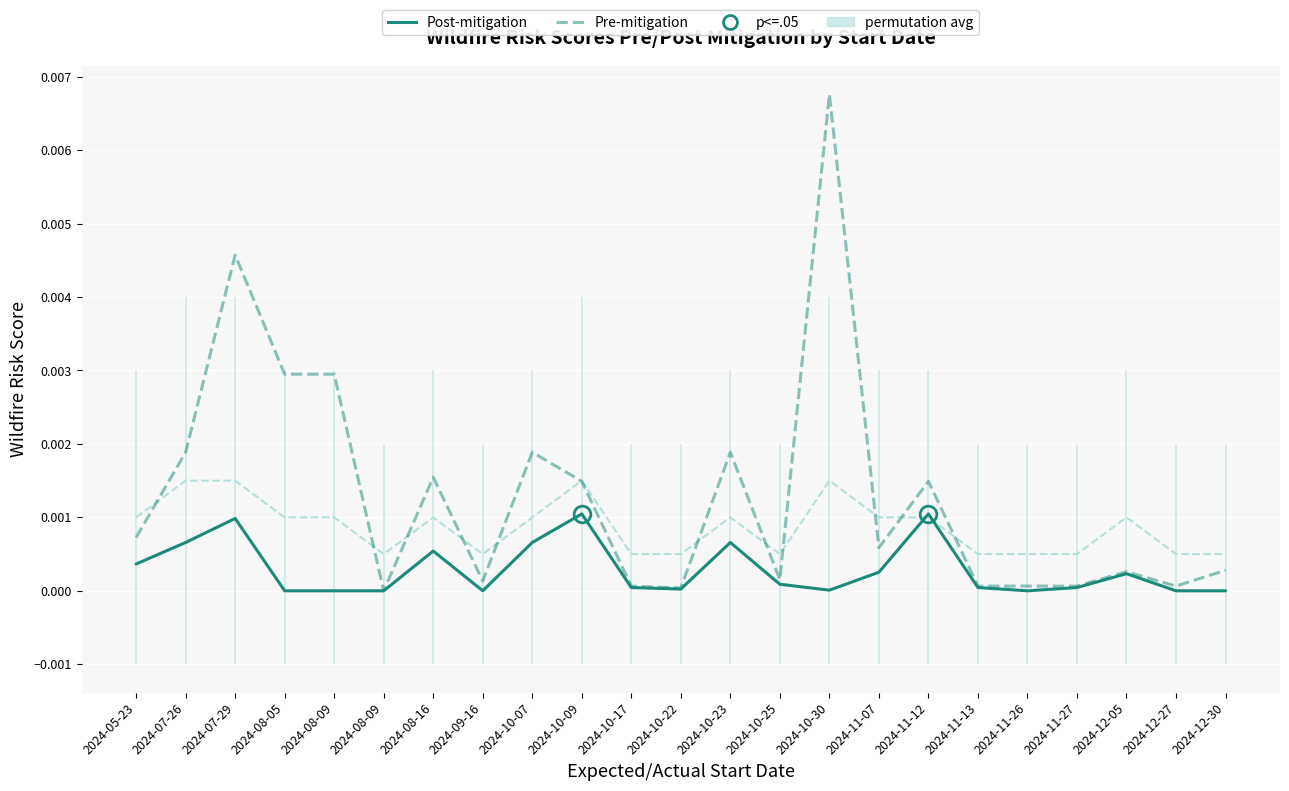

At which category is the sum across all series the highest?

2024-10-30